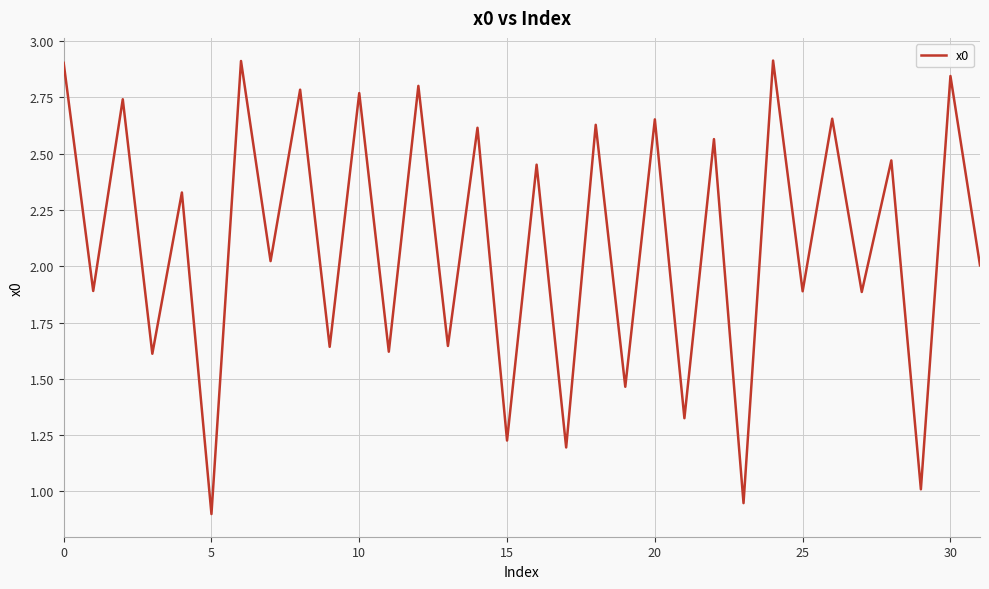

What is the greatest value displayed?

2.9